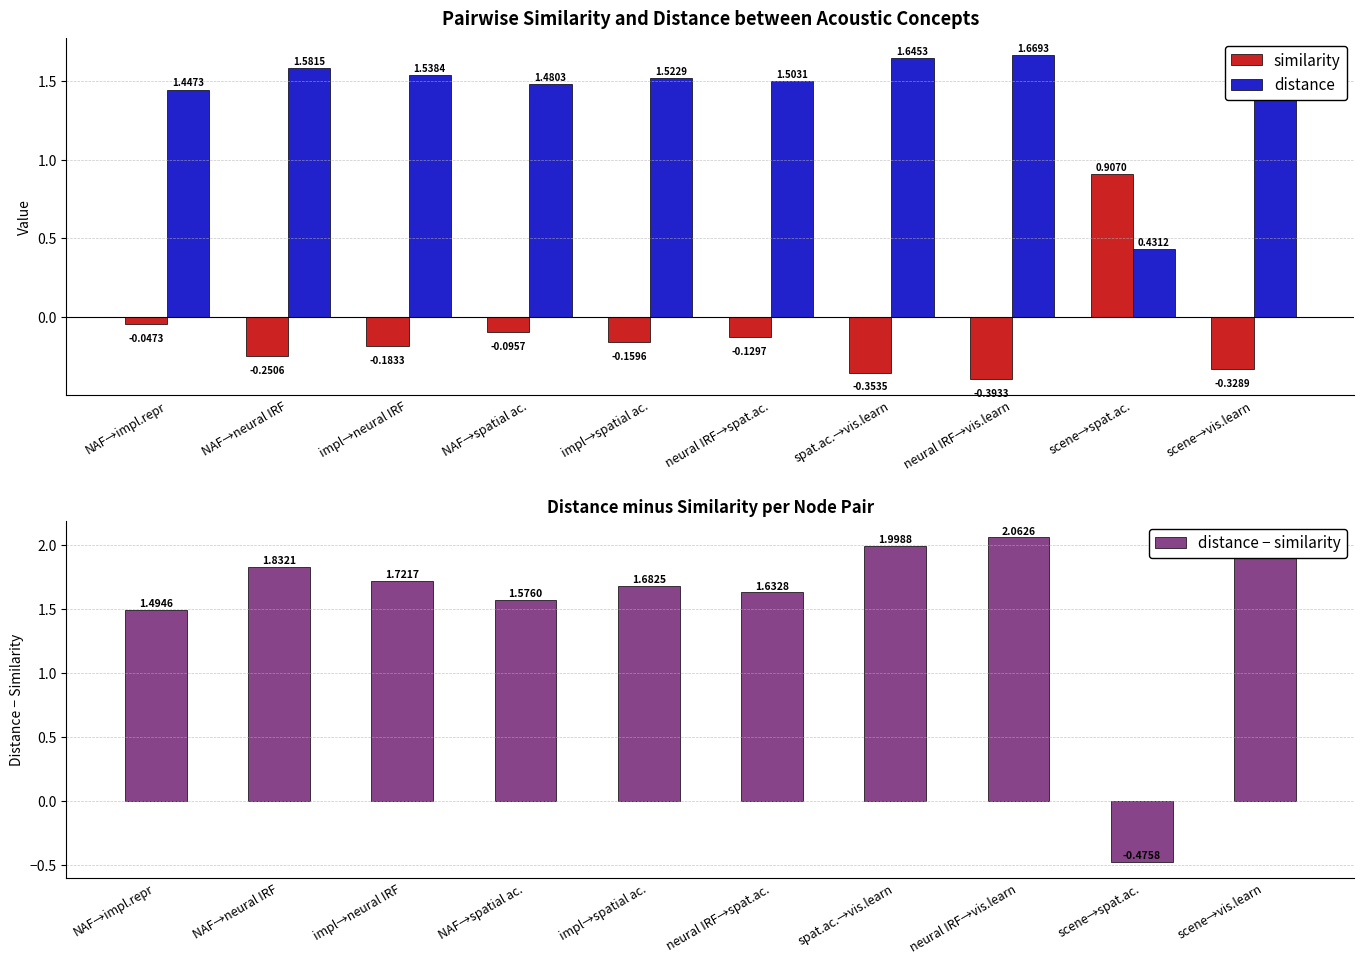

Rank the series by their maximum value, from highest to lowest.

distance − similarity, distance, similarity